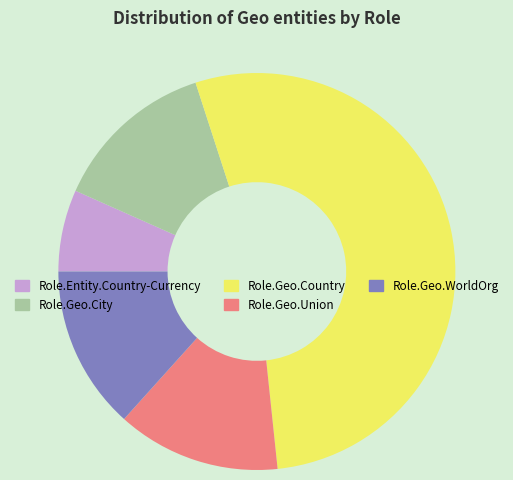

Is the sum of Role.Geo.Country and Role.Entity.Country-Currency greater than half?

Yes